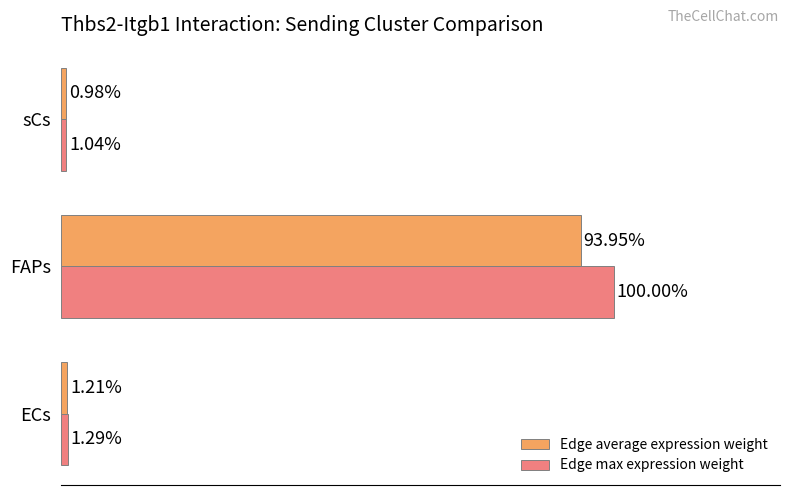

Which series changed the most between ECs and sCs?

Edge max expression weight